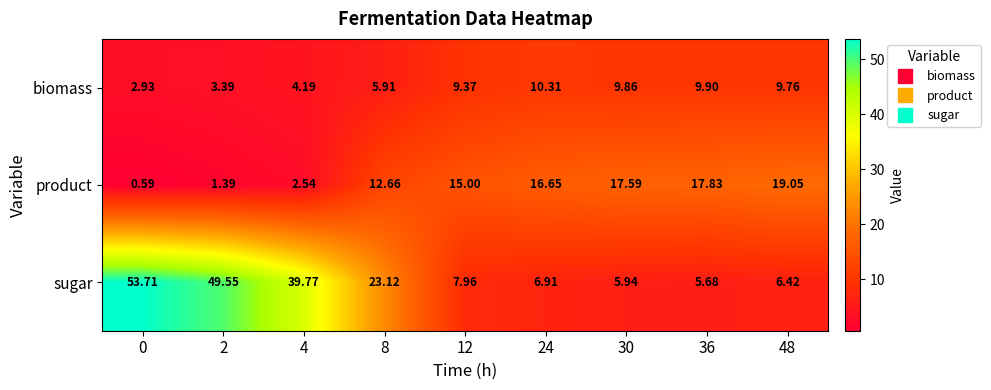

Which series has the largest range (max minus min)?

sugar